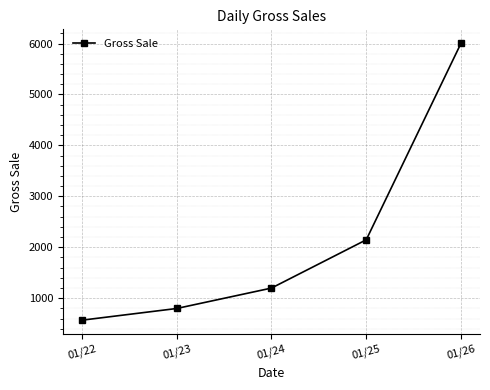

Approximately how many times larger is the value at 01/23 compared to 01/26?

0.1